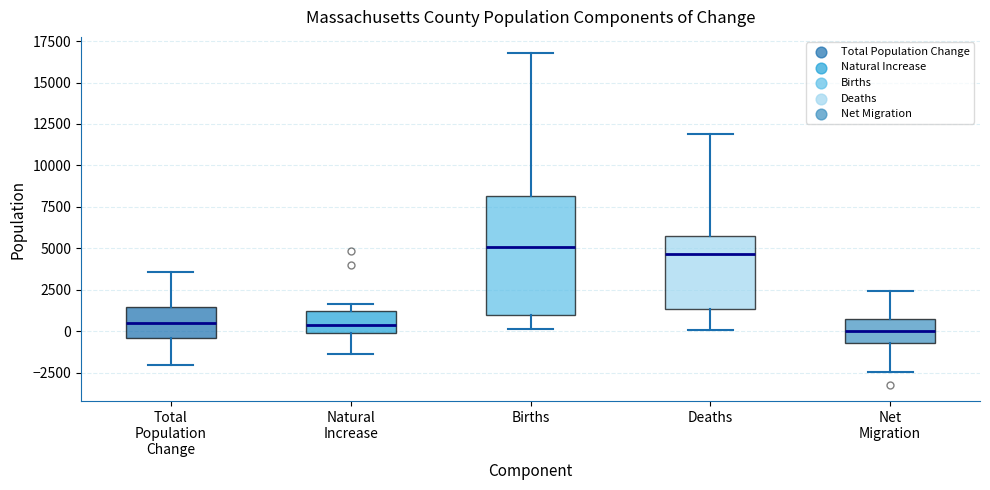

Reading left to right, read every box against the y-axis: the position of its median line, the range the box covers, and the ends of its whiskers. The values are not printed on the chart, so give them approximately, as read against the axis.

Total Population Change: median 500, box -500 to 1500, whiskers -2000 to 3500
Natural Increase: median 500, box 0 to 1000, whiskers -1500 to 1500
Births: median 5000, box 1000 to 8000, whiskers 0 to 17000
Deaths: median 4500, box 1500 to 6000, whiskers 0 to 12000
Net Migration: median 0, box -500 to 500, whiskers -2500 to 2500